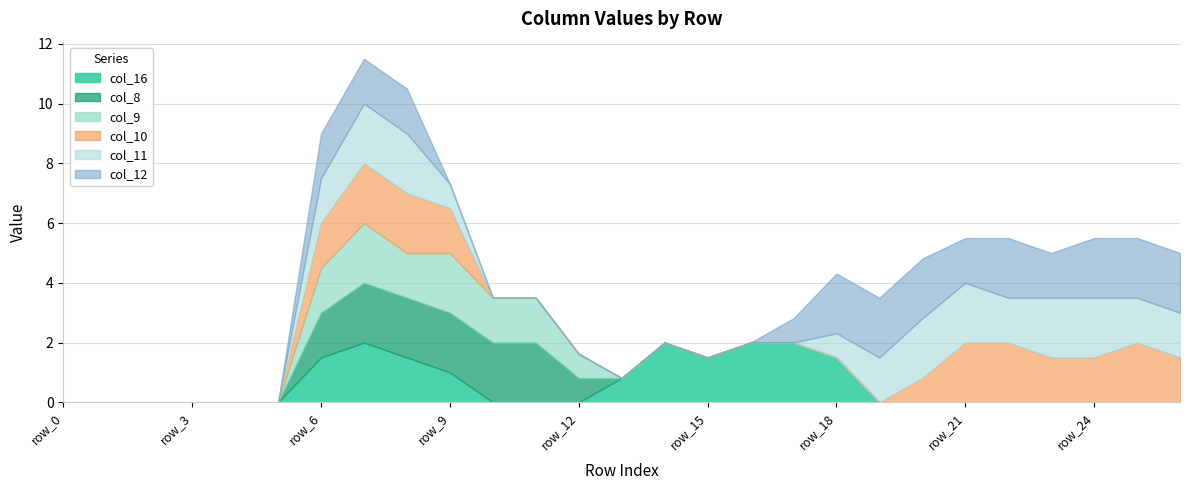

Which category has the highest value across all series?

row_7